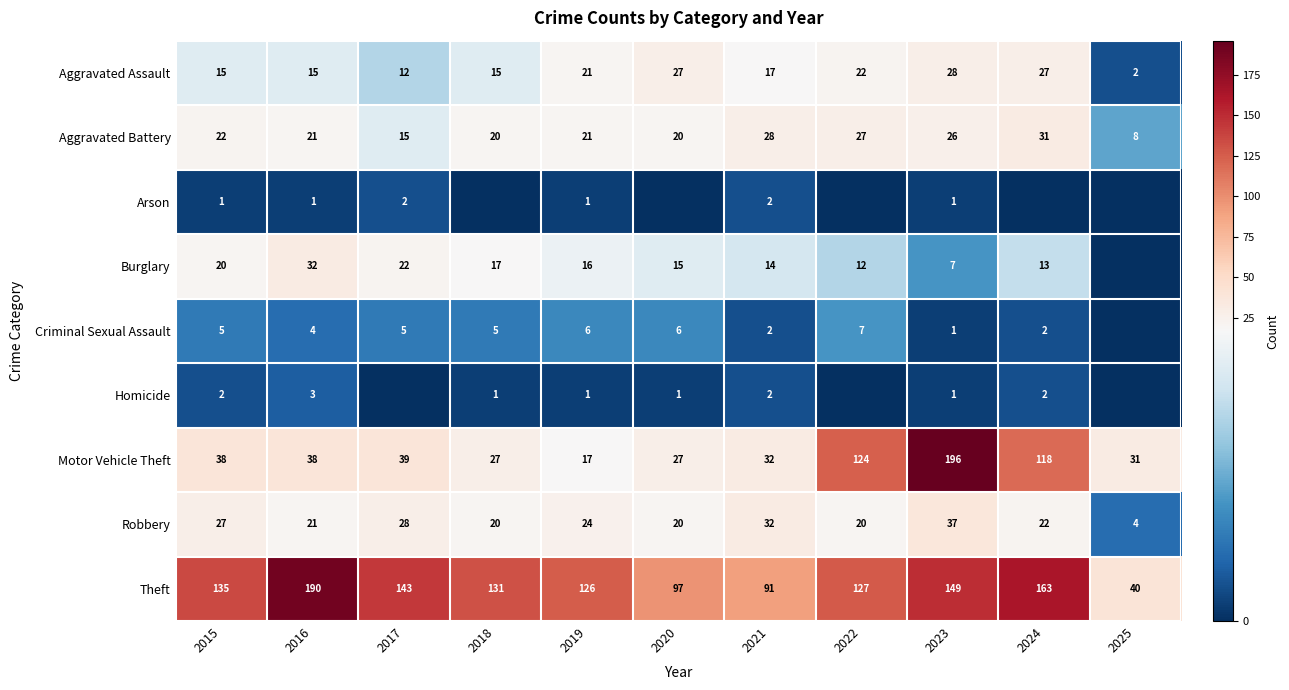

What is the average value of the Theft series?

127